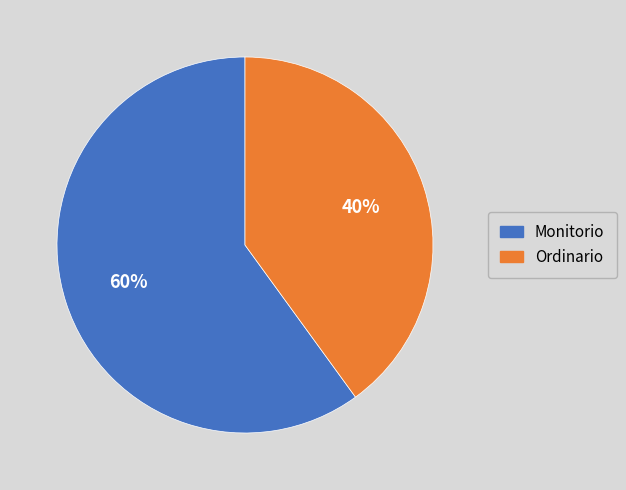

Do Ordinario and Monitorio together represent more than half of the pie?

Yes